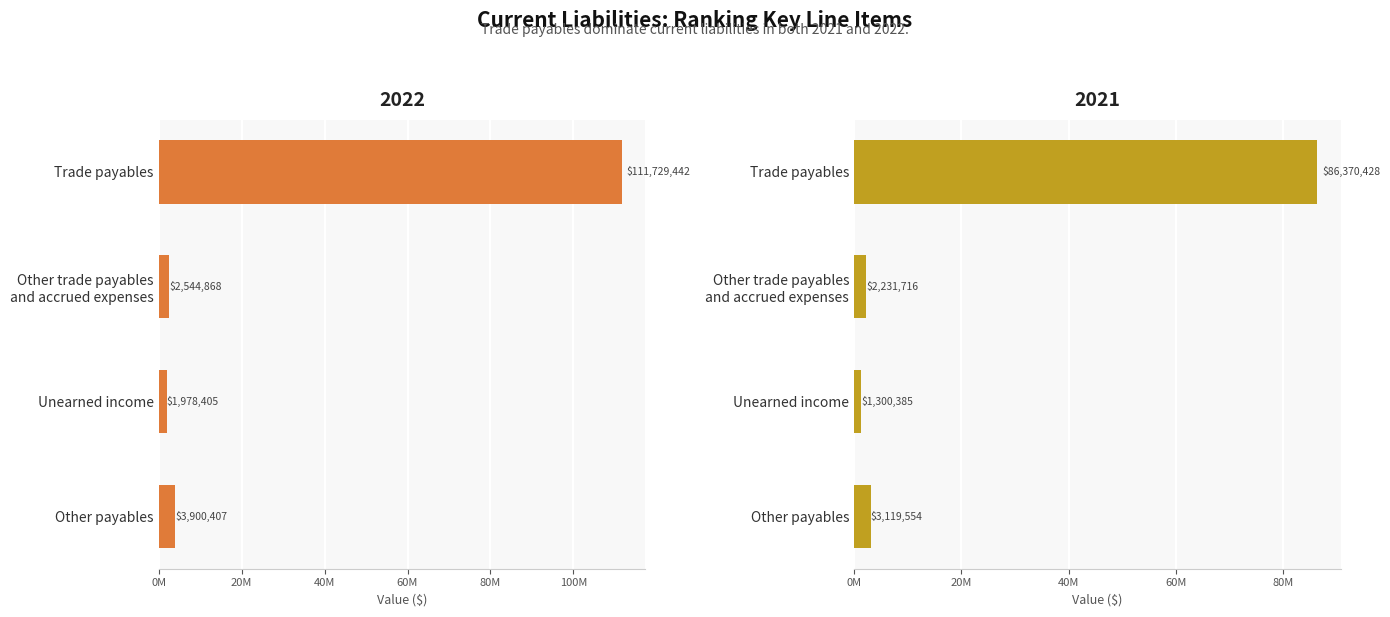

What is the difference between the maximum and minimum values in the 2022 series?

109751037